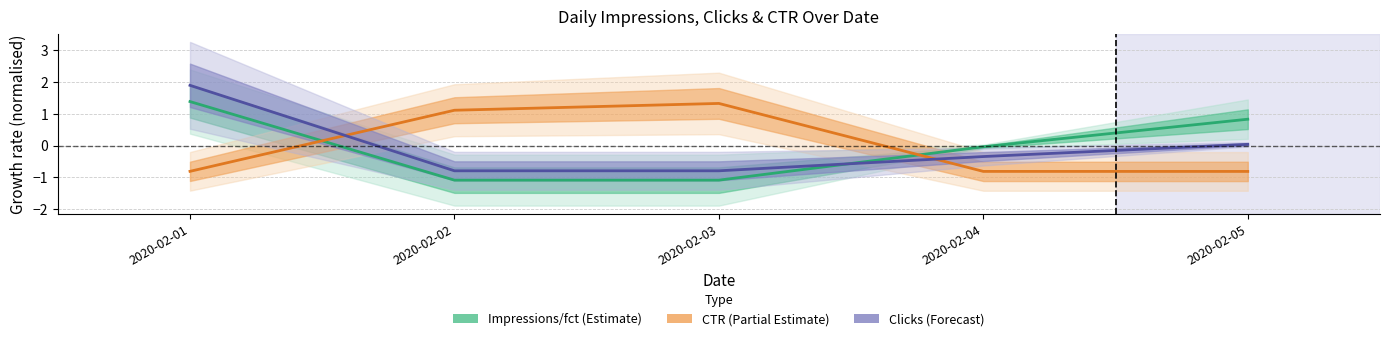

How many values in Clicks are above zero?

2